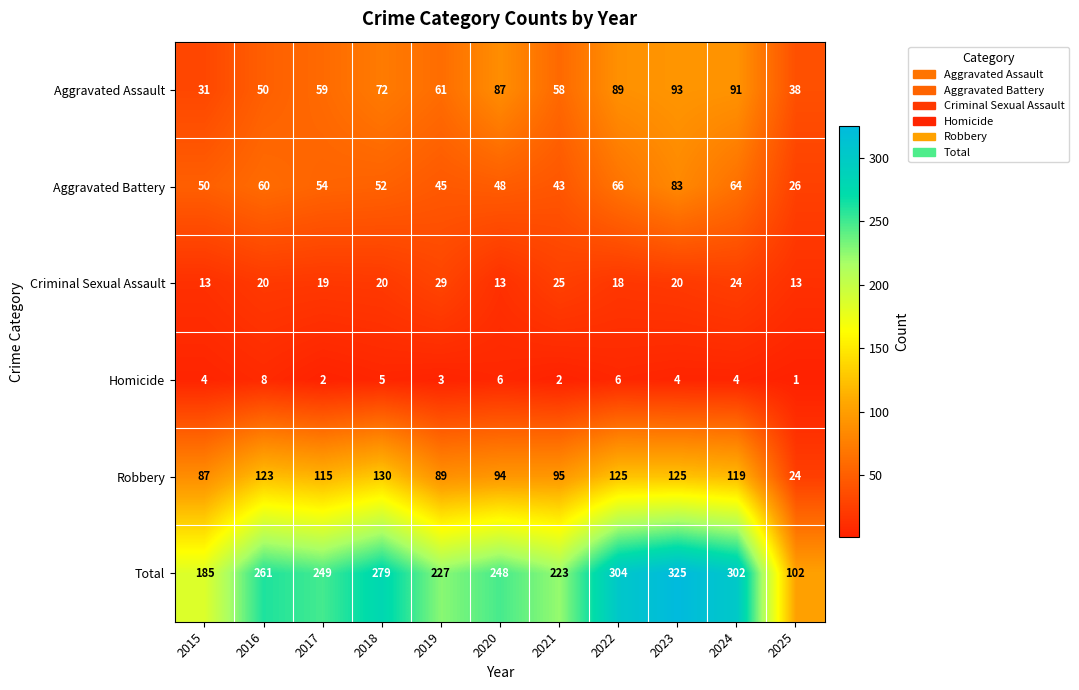

Where is Aggravated Assault nearest to the value 62?

2019